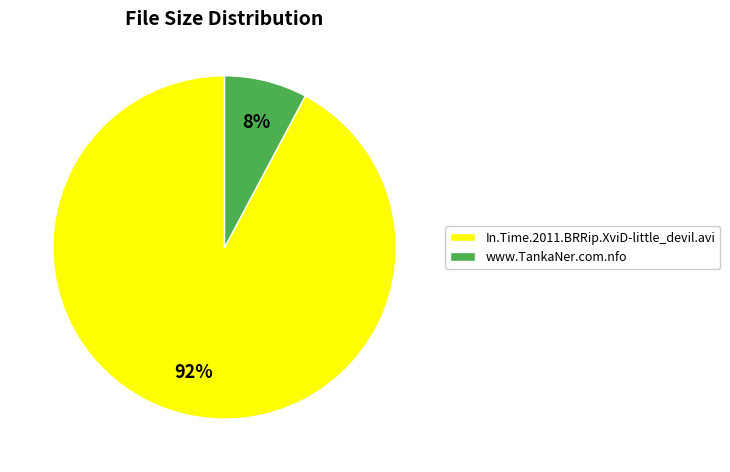

Is there a majority slice in this chart?

Yes